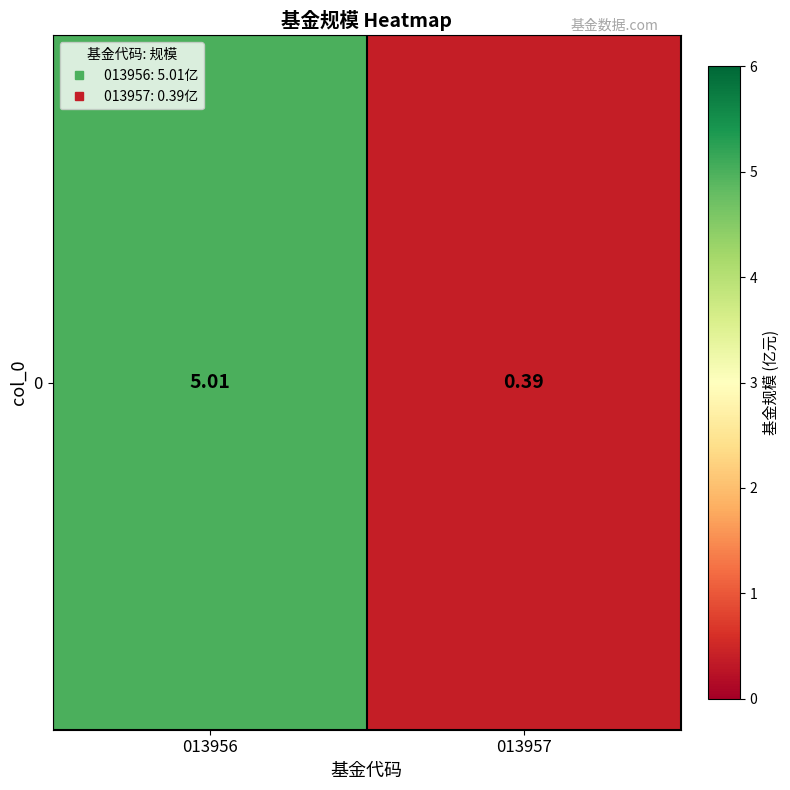

What is the sum of all values?

5.4